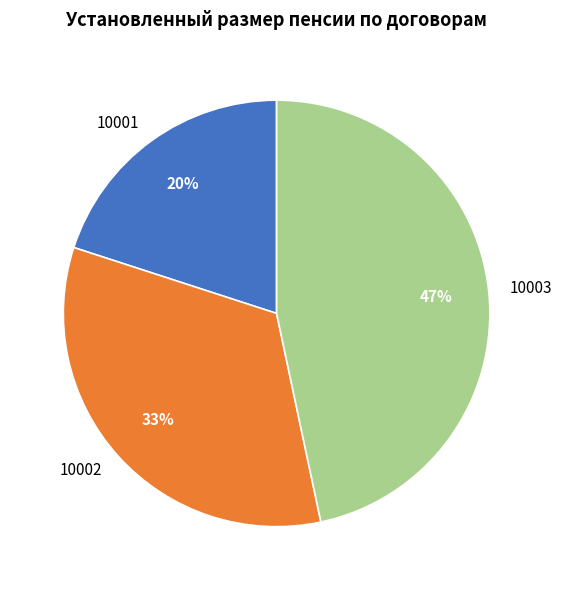

What is the ratio of the value at 10001 to the value at 10003?

0.4